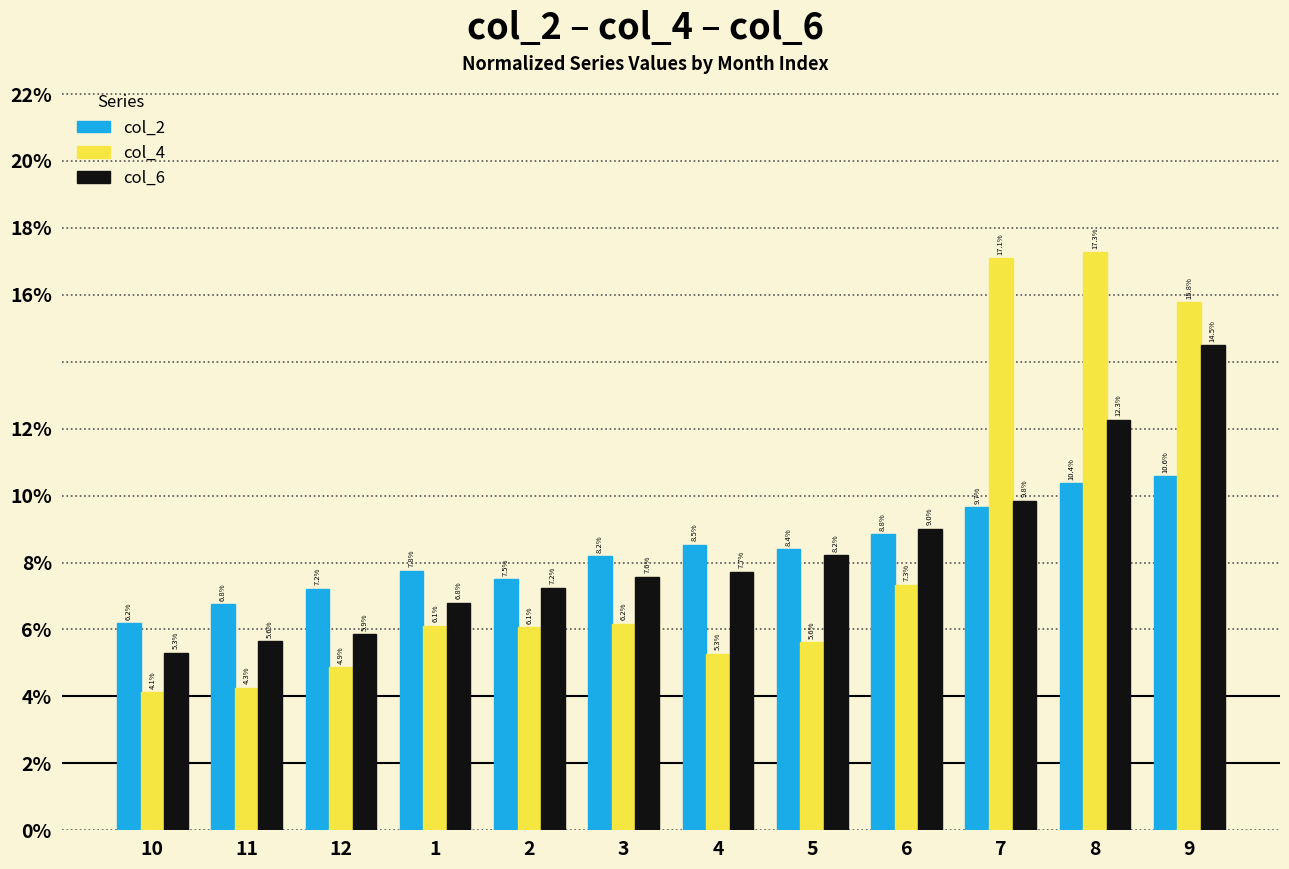

Are the bars grouped side by side (vs. stacked)?

Yes